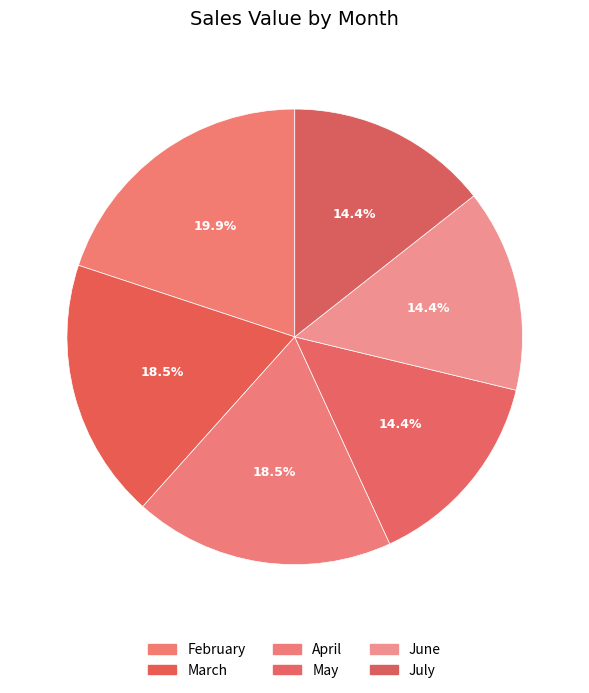

Count the number of slices in the pie.

6